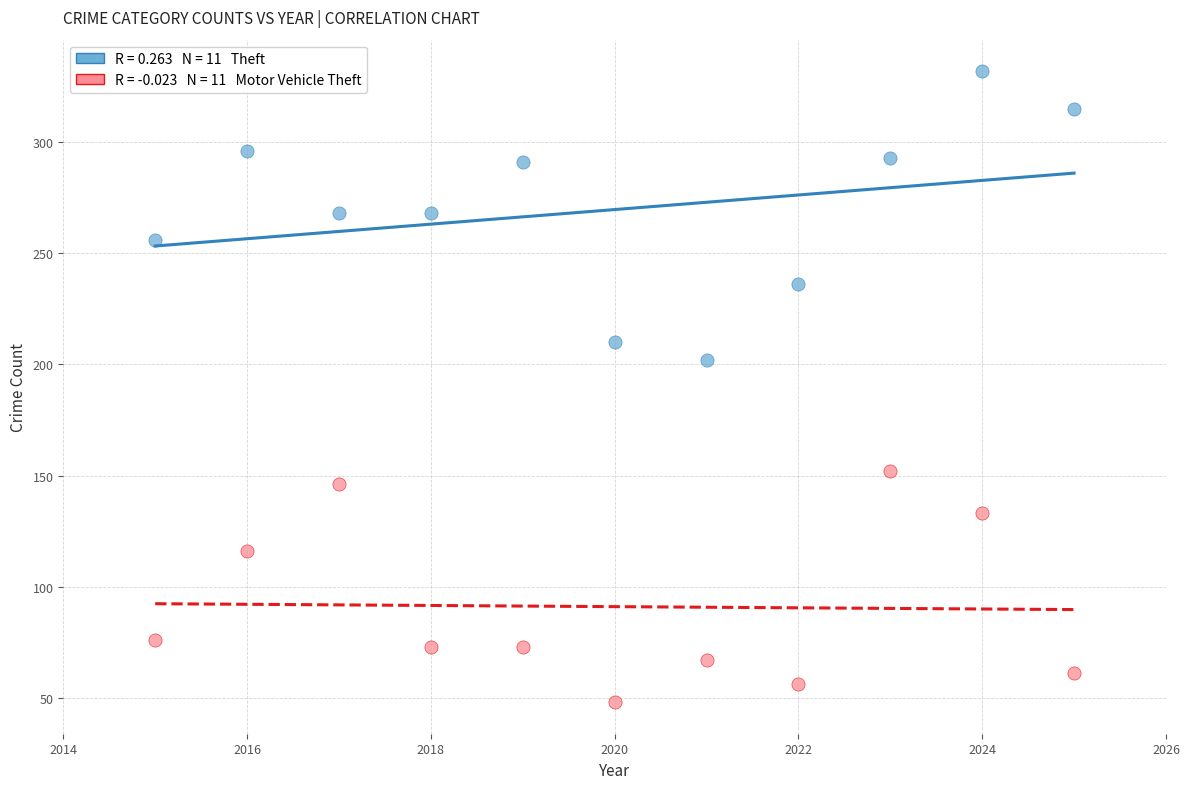

Across all data points, what is the range of Y values (max minus min)?

284